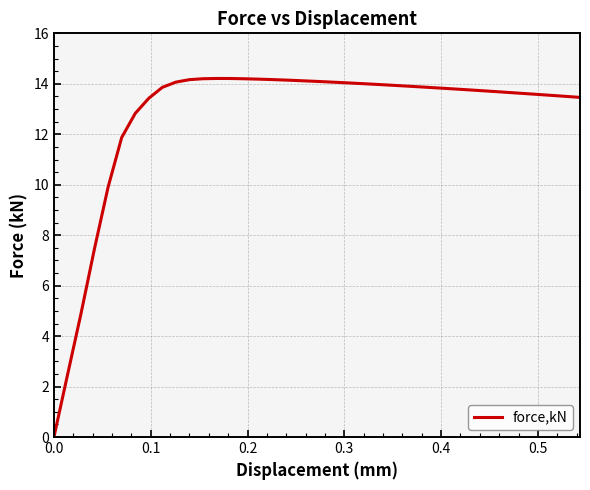

What is the maximum value shown in the chart?

14.2